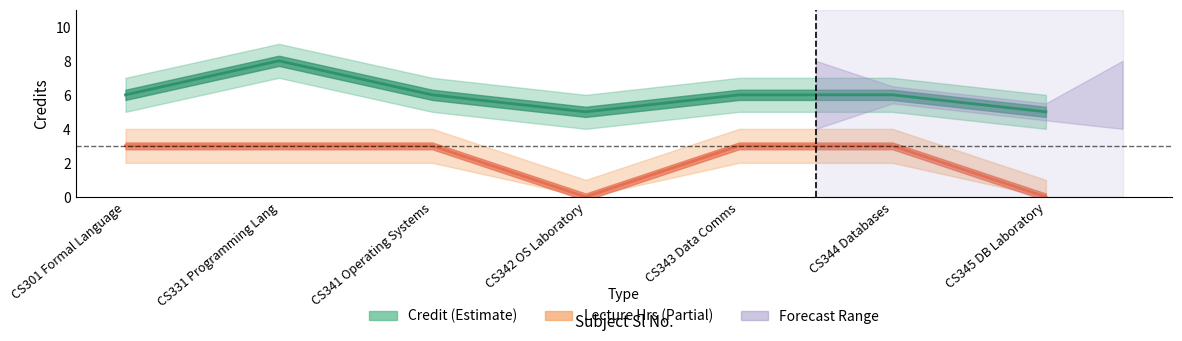

Which series has the widest spread of values?

Credit